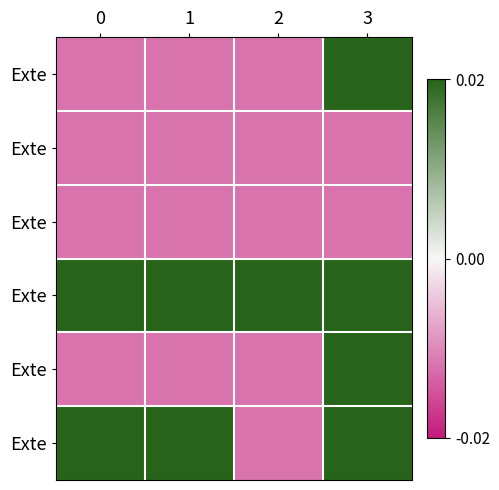

How many categories are shown in the chart?

4